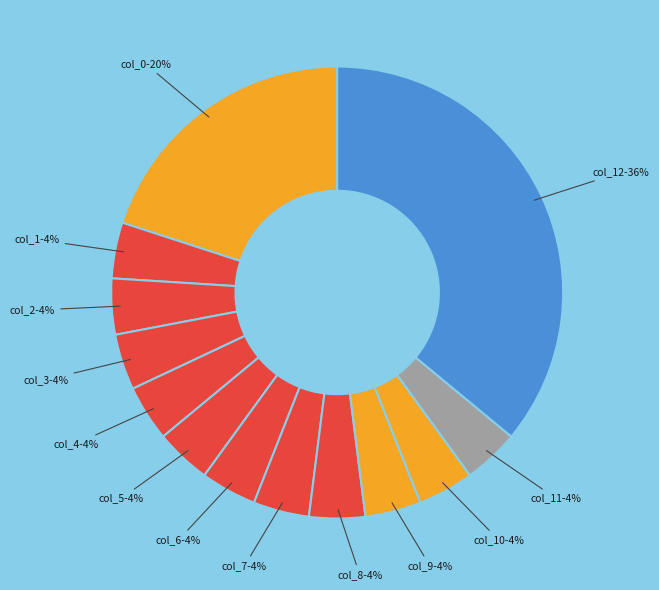

Is there a majority slice in this chart?

No